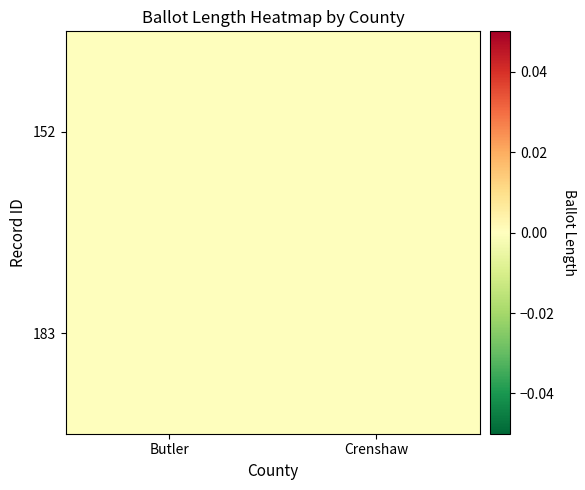

At which category is the sum across all series the highest?

Crenshaw